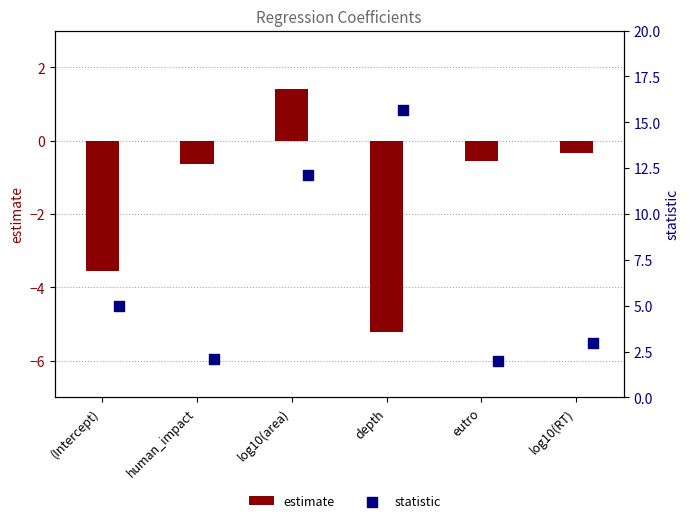

Is the value of estimate at human_impact greater than the value of statistic at (Intercept)?

No